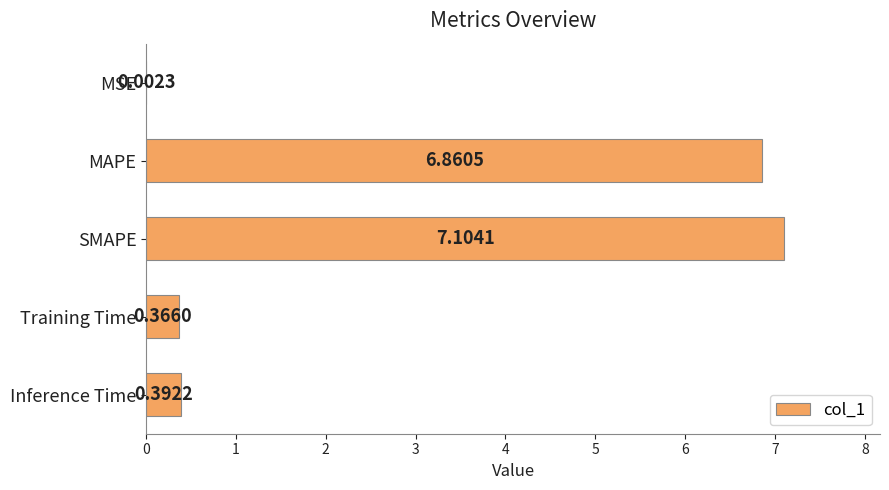

Where is the data nearest to the value 3?

Inference Time